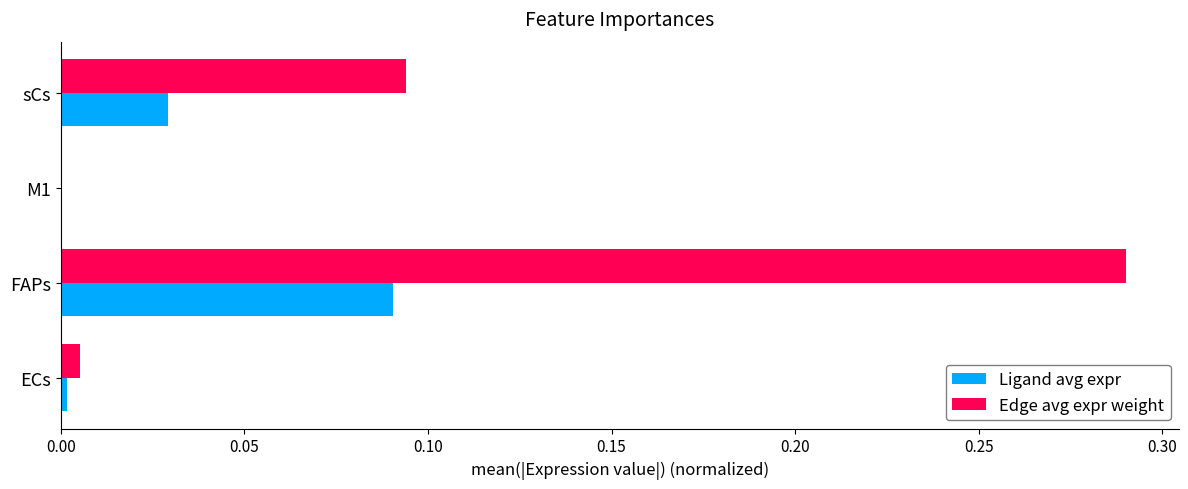

What is the total value across all series at FAPs?

0.4